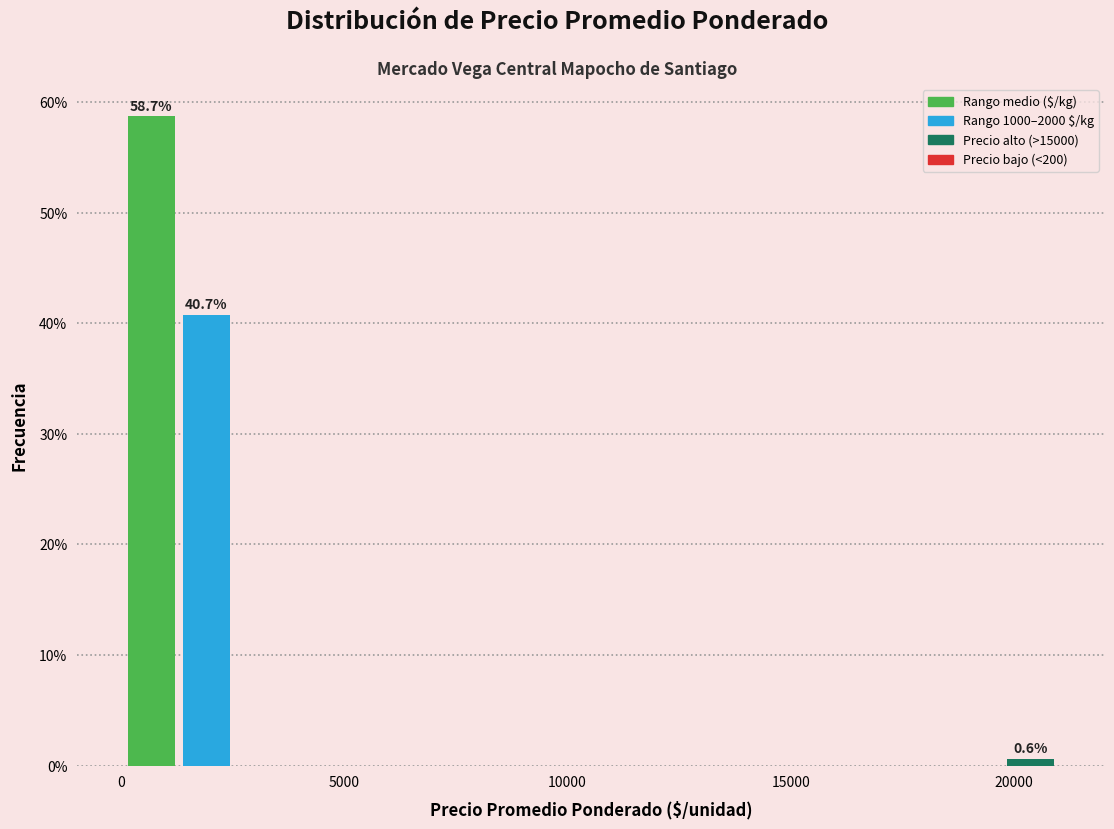

Around what value on the x-axis is the tallest bar? Give the approximate position of its centre, as read against the axis.

500